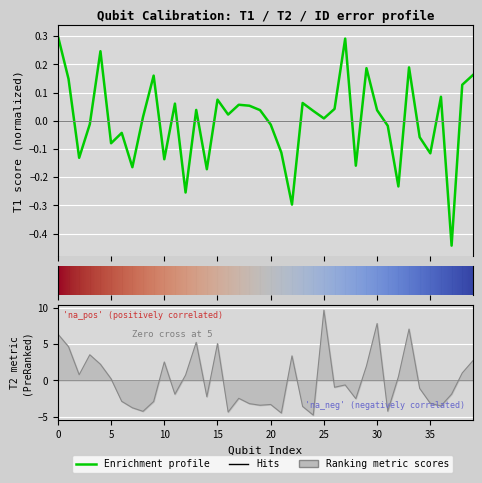

How many data points in T1 (us) are less than 0?

17